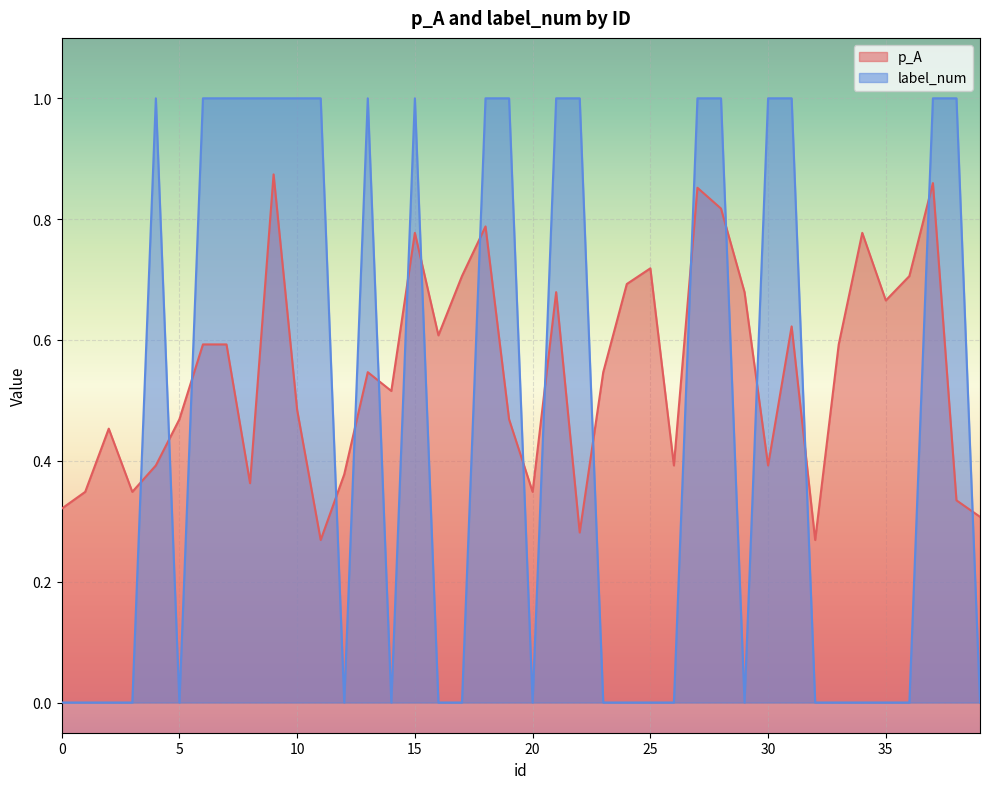

Rank the series at 19 from highest to lowest value.

label_num, p_A